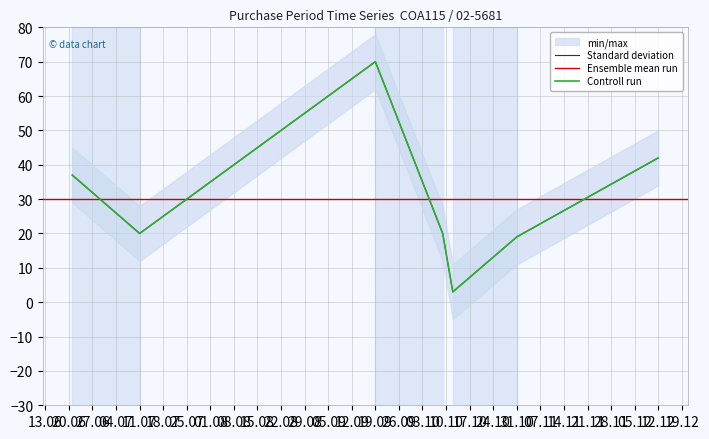

What is the difference between the maximum and minimum values?

67